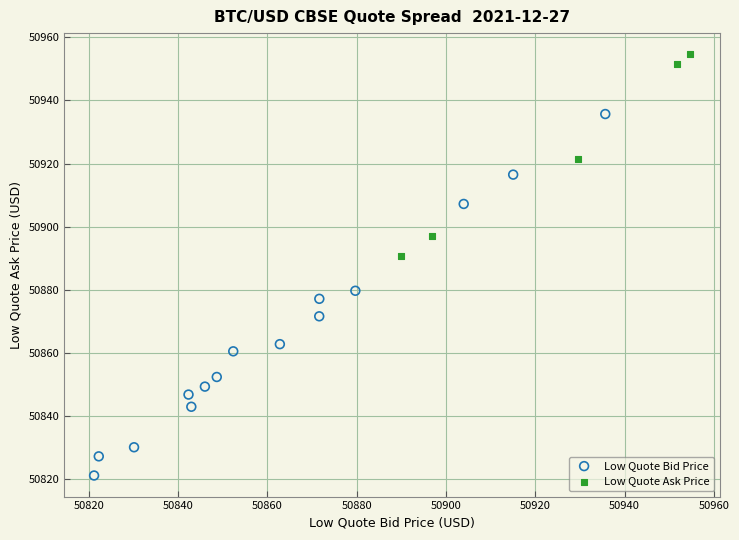

Which series reaches the maximum Y coordinate?

Low Quote Ask Price